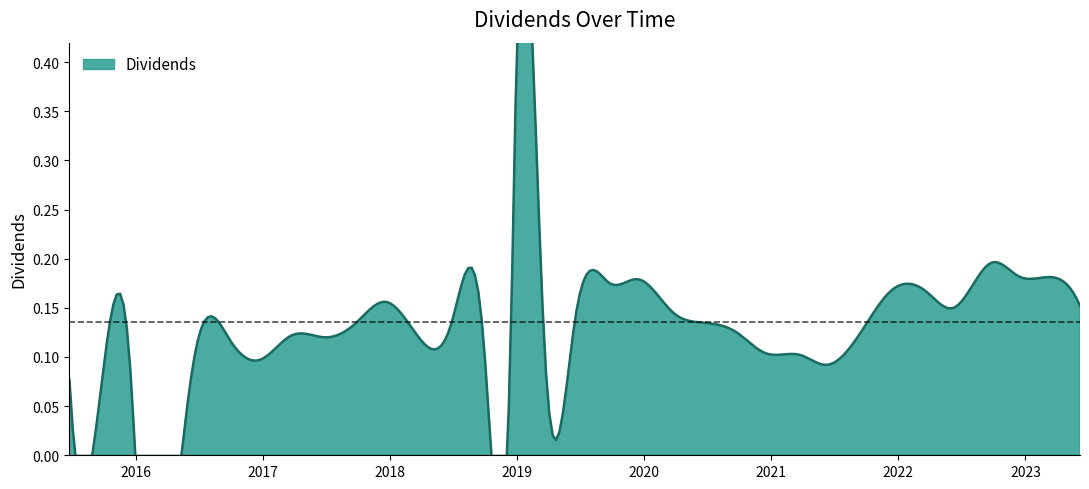

Reading right to left, list all the values displayed in this chart.

0.2	0.2	0.2	0.2	0.1	0.2	0.2	0.1	0.1	0.1	0.1	0.1	0.1	0.1	0.2	0.2	0.1	0.1	0.4	0.2	0.1	0.1	0.1	0.2	0.1	0.1	0.1	0.1	0.1	0.1	0.0	0.0	0.1	0.1